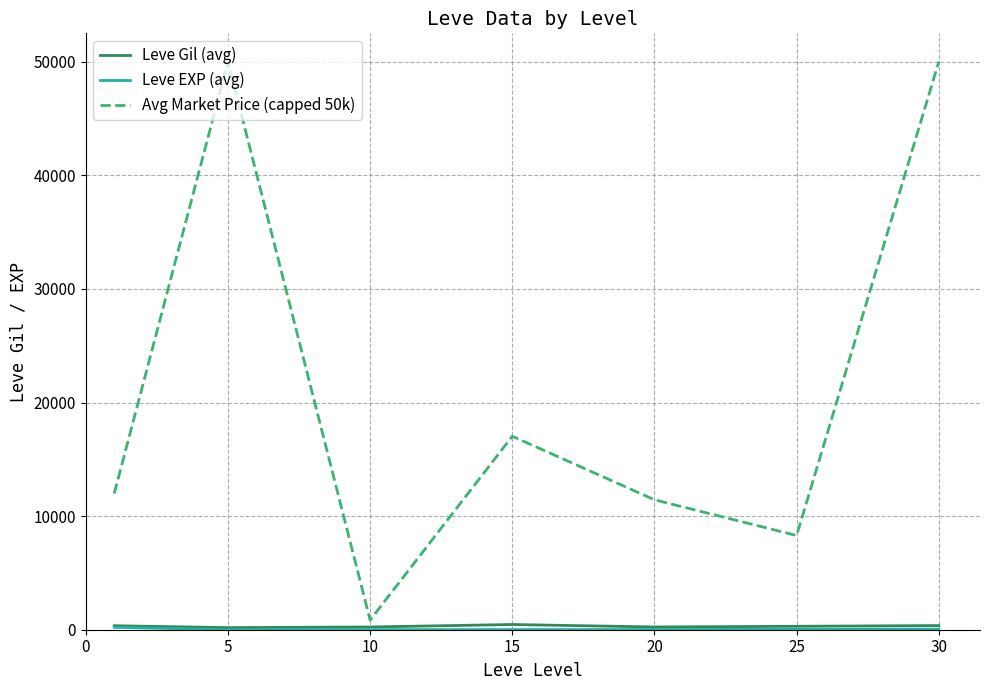

Which series has the largest range (max minus min)?

Avg Market Price (capped 50k)